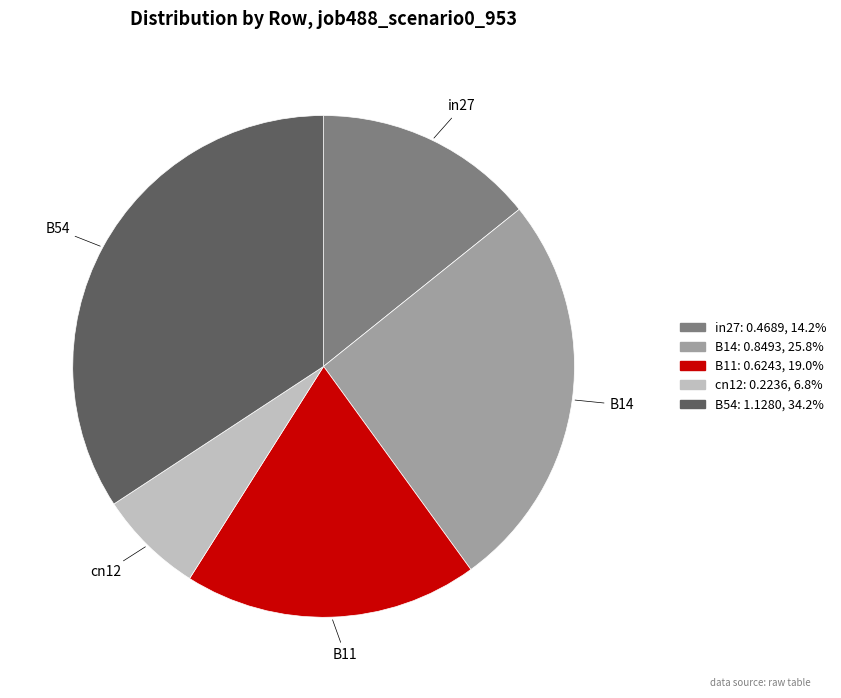

Rank the categories by value from lowest to highest.

cn12, in27, B11, B14, B54